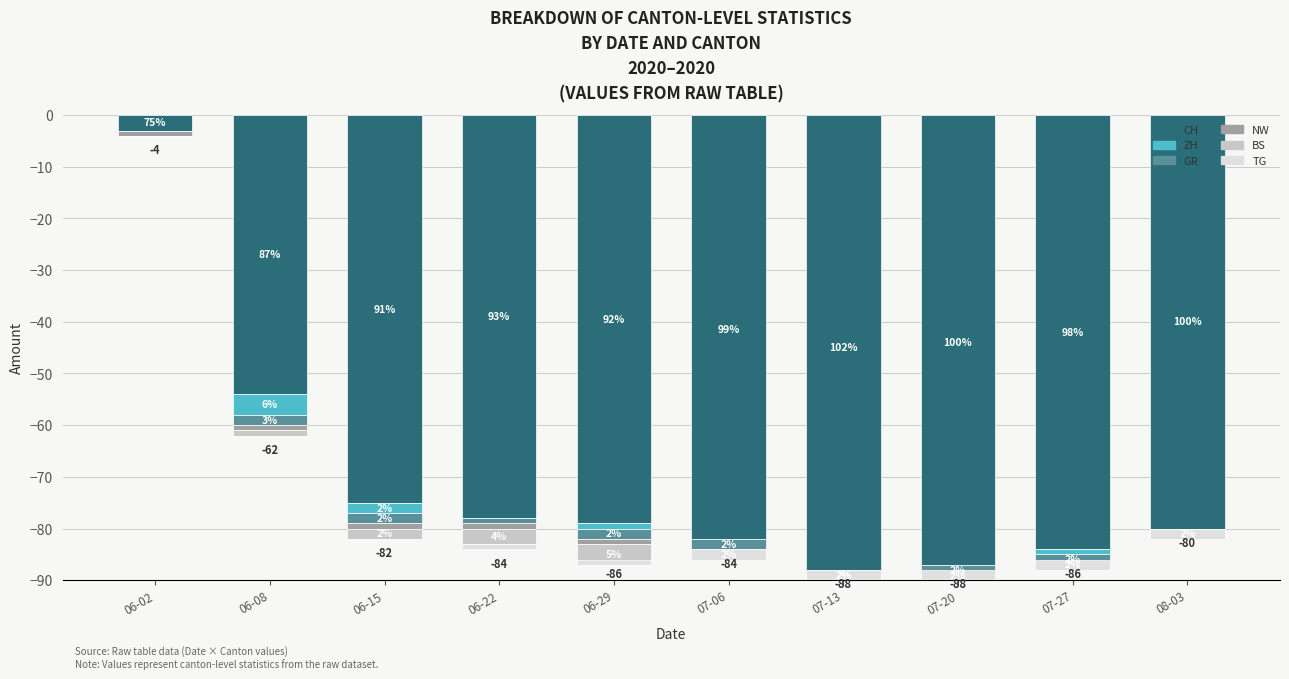

Reading left to right, list all the values displayed in this chart.

CH: -3	-54	-75	-78	-79	-83	-90	-88	-84	-80
ZH: 0	-4	-2	0	-1	1	2	1	-1	0
GR: 0	-2	-2	-1	-2	-2	-1	-2	-2	-1
NW: -1	-1	-1	-1	-1	-1	-1	-1	-1	-1
BS: 0	-1	-2	-3	-4	-1	0	0	0	0
TG: 0	0	0	-1	1	2	2	2	2	2